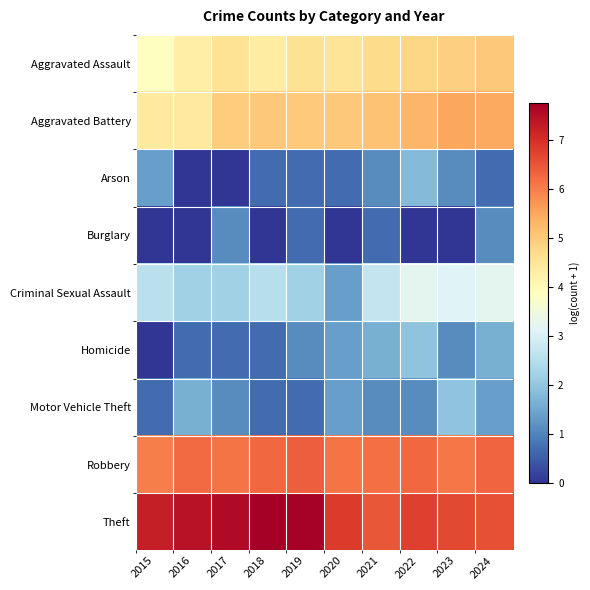

Reading left to right, extract all data points from this chart.

Aggravated Assault: 2015=3.9	2016=4.3	2017=4.6	2018=4.3	2019=4.6	2020=4.5	2021=4.7	2022=4.8	2023=4.9	2024=5.0
Aggravated Battery: 2015=4.4	2016=4.4	2017=4.9	2018=5.0	2019=5.0	2020=5.0	2021=5.1	2022=5.3	2023=5.5	2024=5.5
Arson: 2015=1.4	2016=0.0	2017=0.0	2018=0.7	2019=0.7	2020=0.7	2021=1.1	2022=1.8	2023=1.1	2024=0.7
Burglary: 2015=0.0	2016=0.0	2017=1.1	2018=0.0	2019=0.7	2020=0.0	2021=0.7	2022=0.0	2023=0.0	2024=1.1
Criminal Sexual Assault: 2015=2.6	2016=2.2	2017=2.2	2018=2.5	2019=2.2	2020=1.4	2021=2.7	2022=3.2	2023=3.1	2024=3.2
Homicide: 2015=0.0	2016=0.7	2017=0.7	2018=0.7	2019=1.1	2020=1.4	2021=1.6	2022=1.9	2023=1.1	2024=1.6
Motor Vehicle Theft: 2015=0.7	2016=1.6	2017=1.1	2018=0.7	2019=0.7	2020=1.4	2021=1.1	2022=1.1	2023=1.9	2024=1.4
Robbery: 2015=6.0	2016=6.2	2017=6.1	2018=6.2	2019=6.4	2020=6.1	2021=6.2	2022=6.3	2023=6.1	2024=6.3
Theft: 2015=7.3	2016=7.4	2017=7.5	2018=7.8	2019=7.7	2020=6.8	2021=6.5	2022=6.8	2023=6.6	2024=6.6